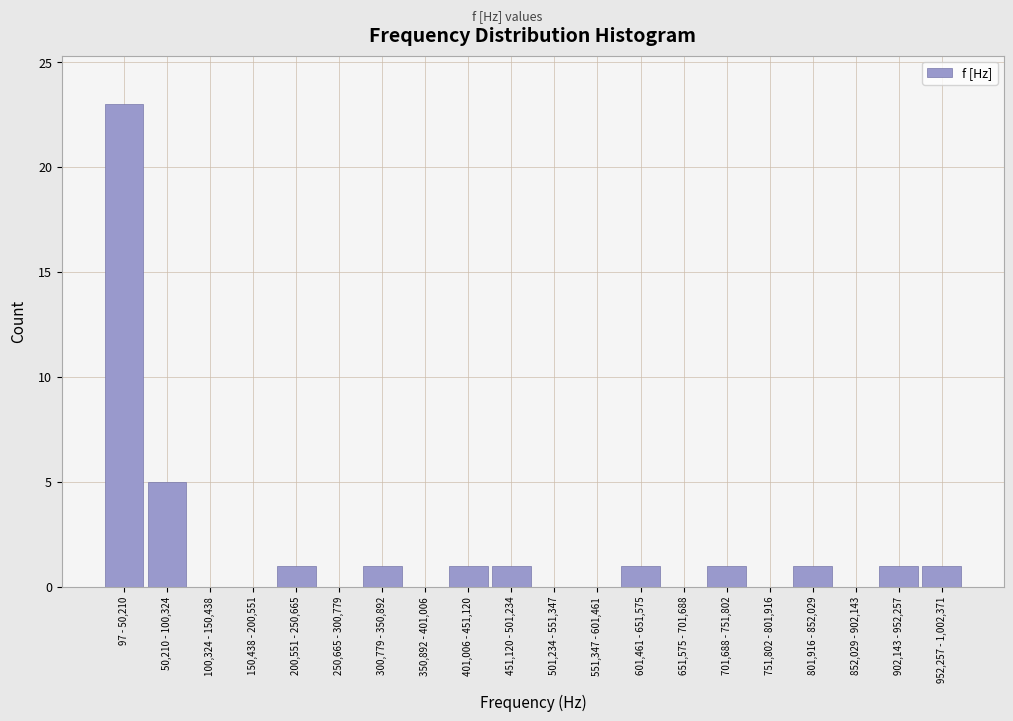

Reading left to right, extract all data points from this chart.

97 - 50,210=23	50,210 - 100,324=5	100,324 - 150,438=0	150,438 - 200,551=0	200,551 - 250,665=1	250,665 - 300,779=0	300,779 - 350,892=1	350,892 - 401,006=0	401,006 - 451,120=1	451,120 - 501,234=1	501,234 - 551,347=0	551,347 - 601,461=0	601,461 - 651,575=1	651,575 - 701,688=0	701,688 - 751,802=1	751,802 - 801,916=0	801,916 - 852,029=1	852,029 - 902,143=0	902,143 - 952,257=1	952,257 - 1,002,371=1